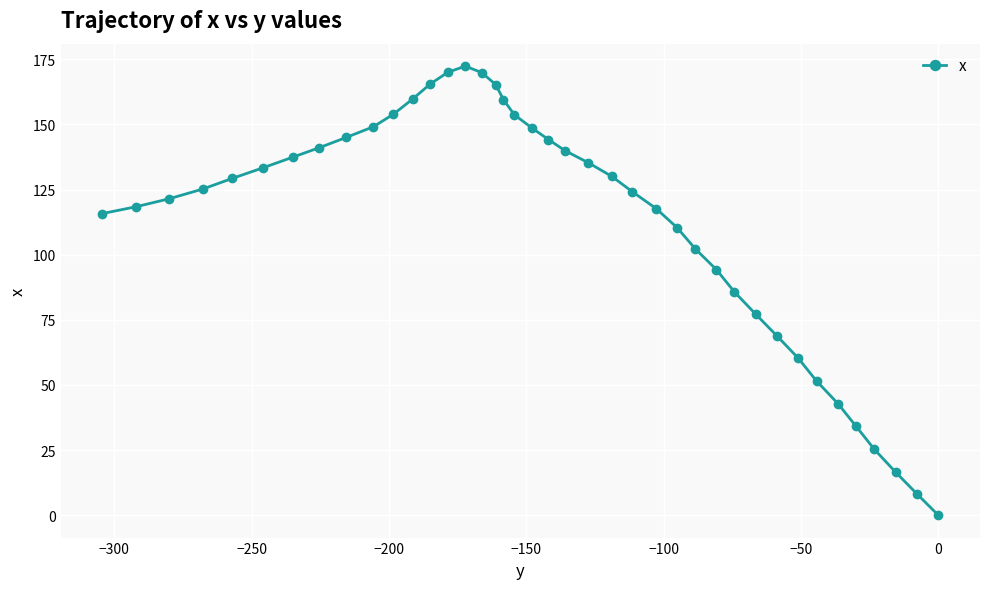

What is the greatest value displayed?

172.4